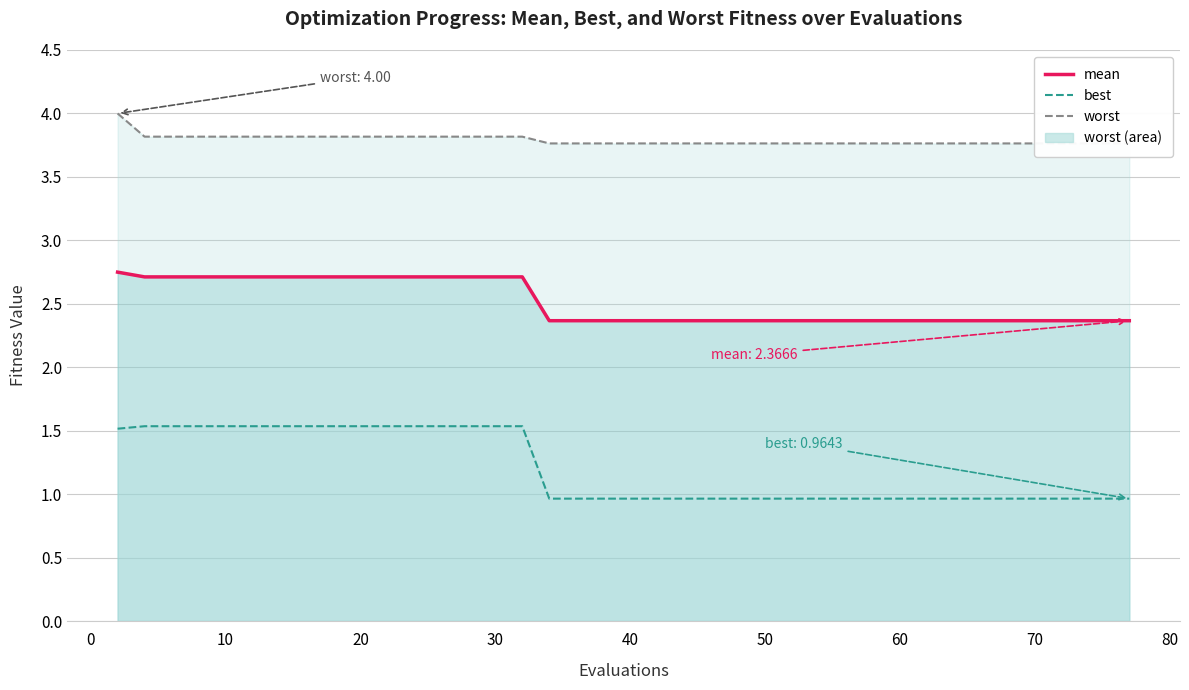

What is the value of the worst (line) point at the 8th from the left?

3.8